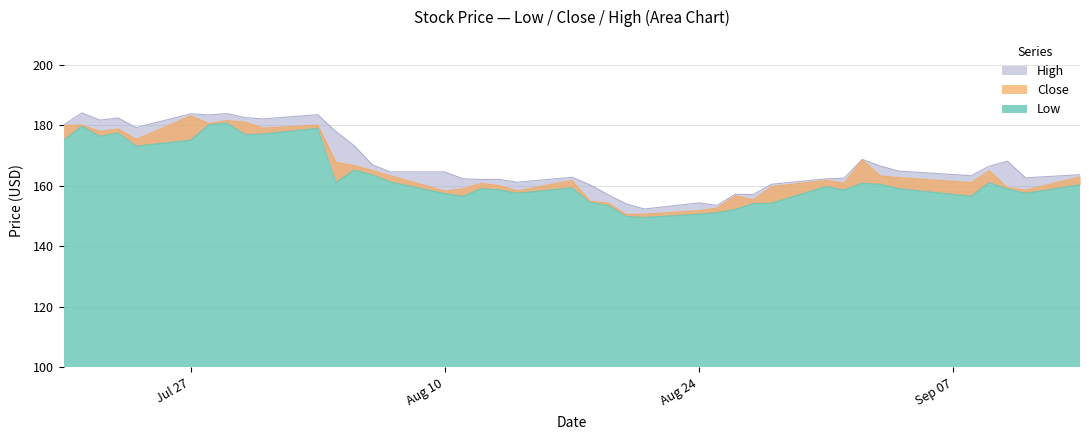

At which label does High first exceed 164?

2020-07-20